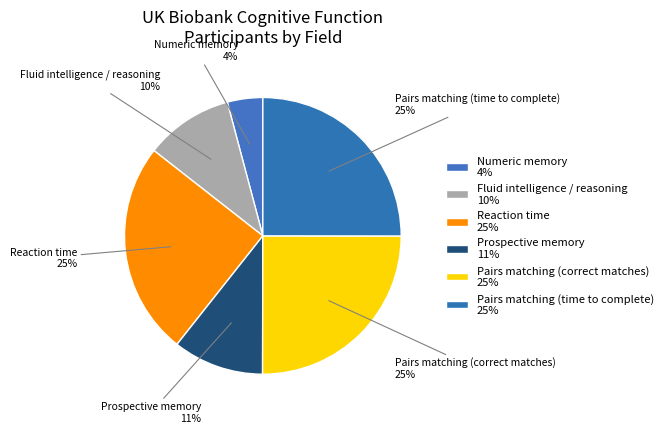

How many segments does this pie chart have?

6